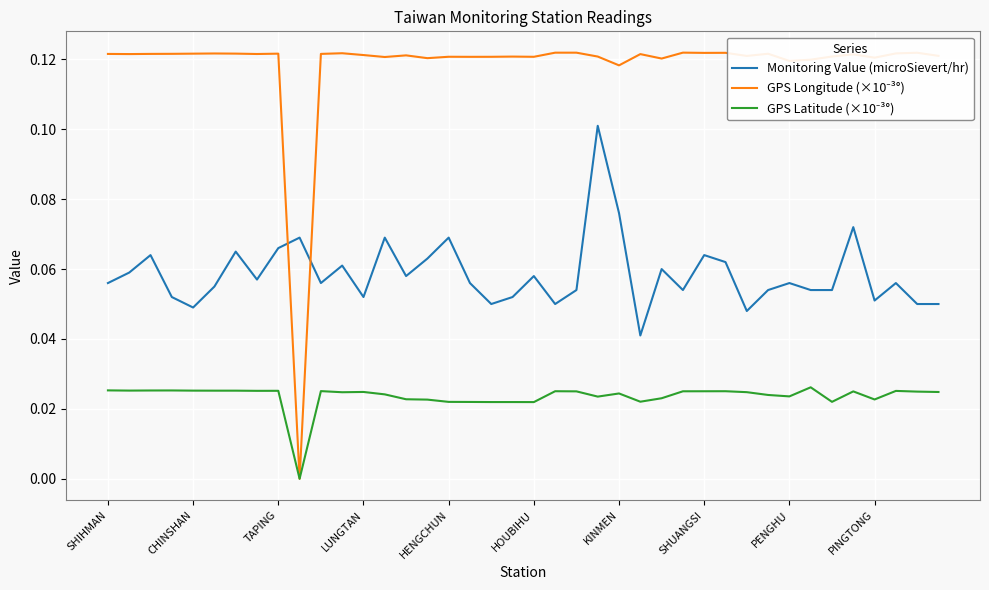

How many categories are shown in the chart?

40